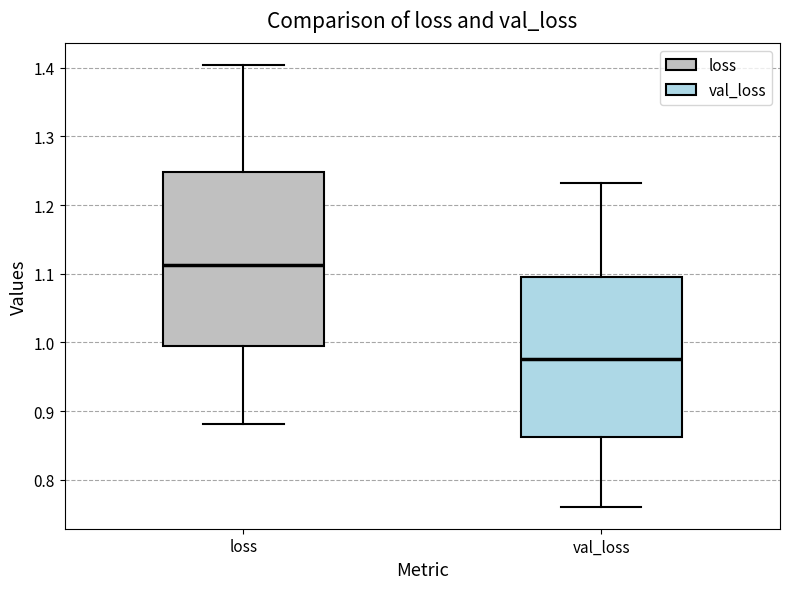

Which box has the highest median line?

loss